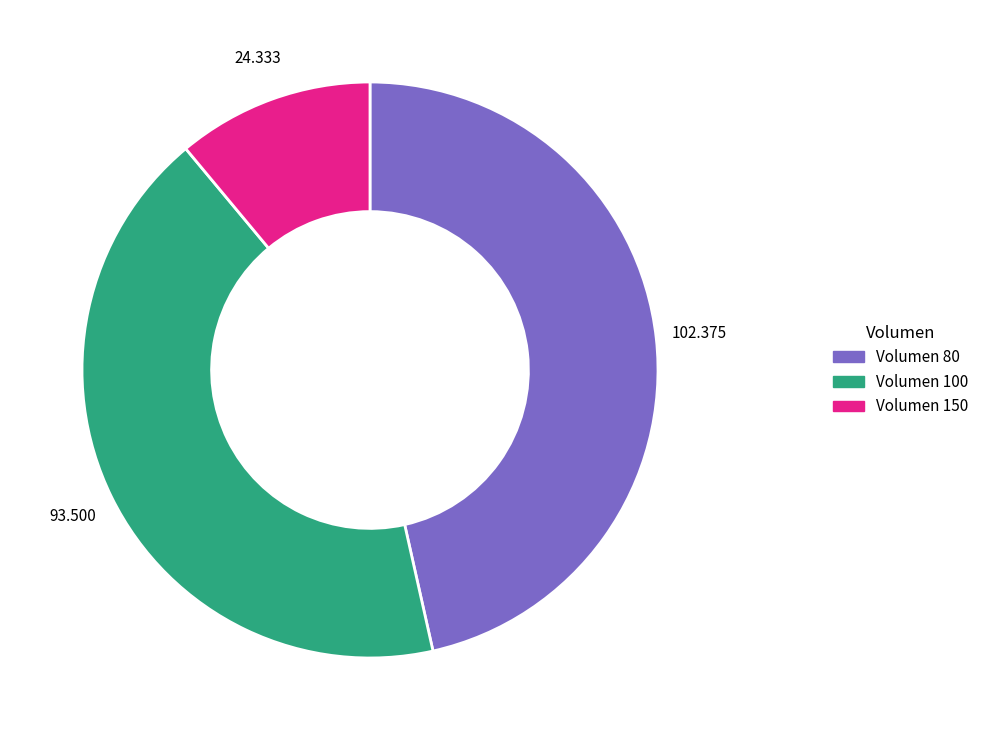

Is Volumen 100 the majority of the pie?

No